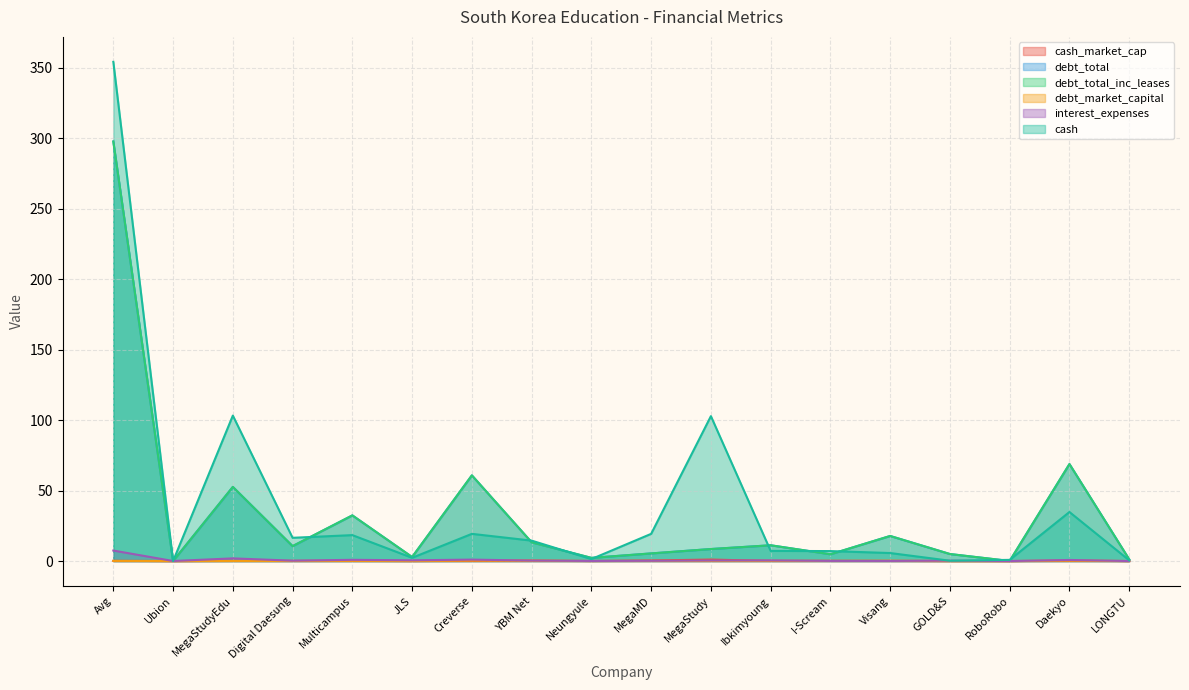

What is the spread (max minus min) of values at MegaStudy?

102.7